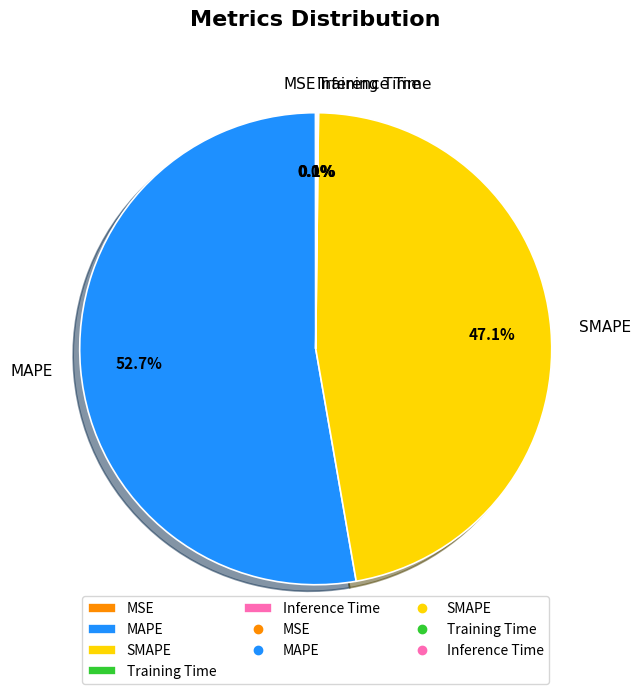

Approximately how many times larger is the value at MAPE compared to SMAPE?

1.1